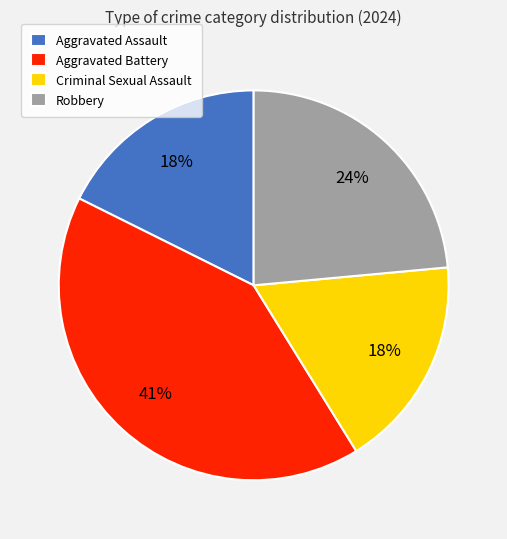

To the nearest percent, what is the average slice percentage?

25%